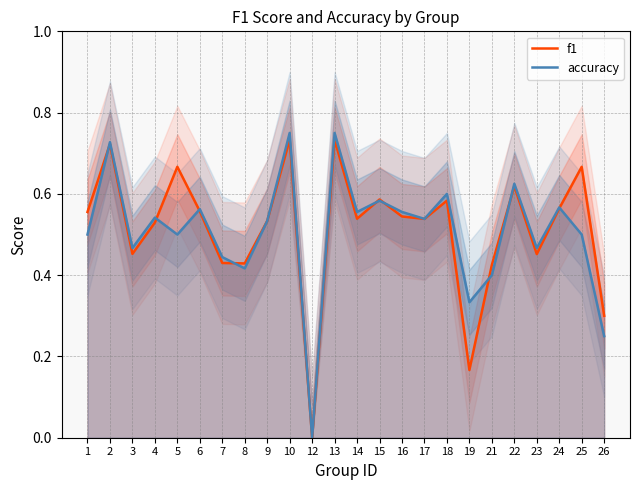

Which has a higher value, 6 or 10?

10